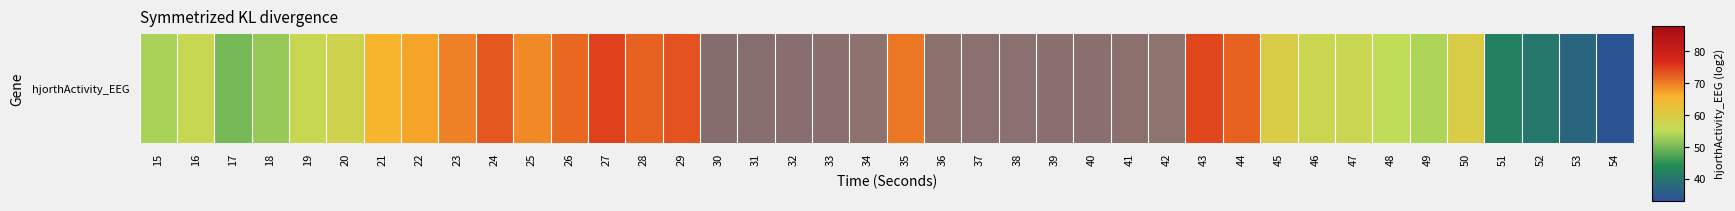

What is the difference between the maximum and minimum values?

53.3